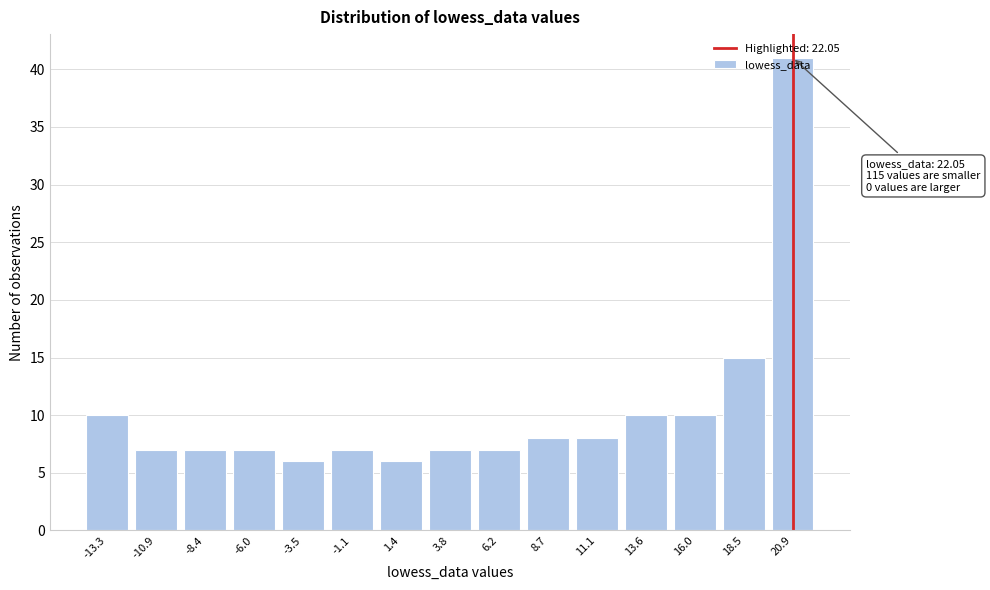

Between 6.2 and 1.4, which is larger?

6.2